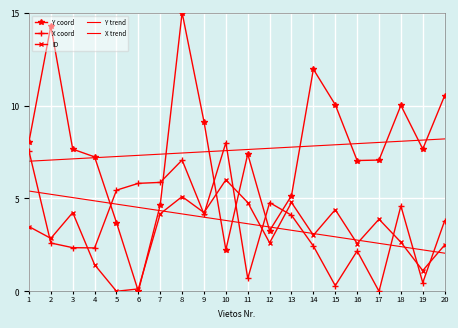

What is the difference between the second highest and second lowest values in the X trend series?

3.0